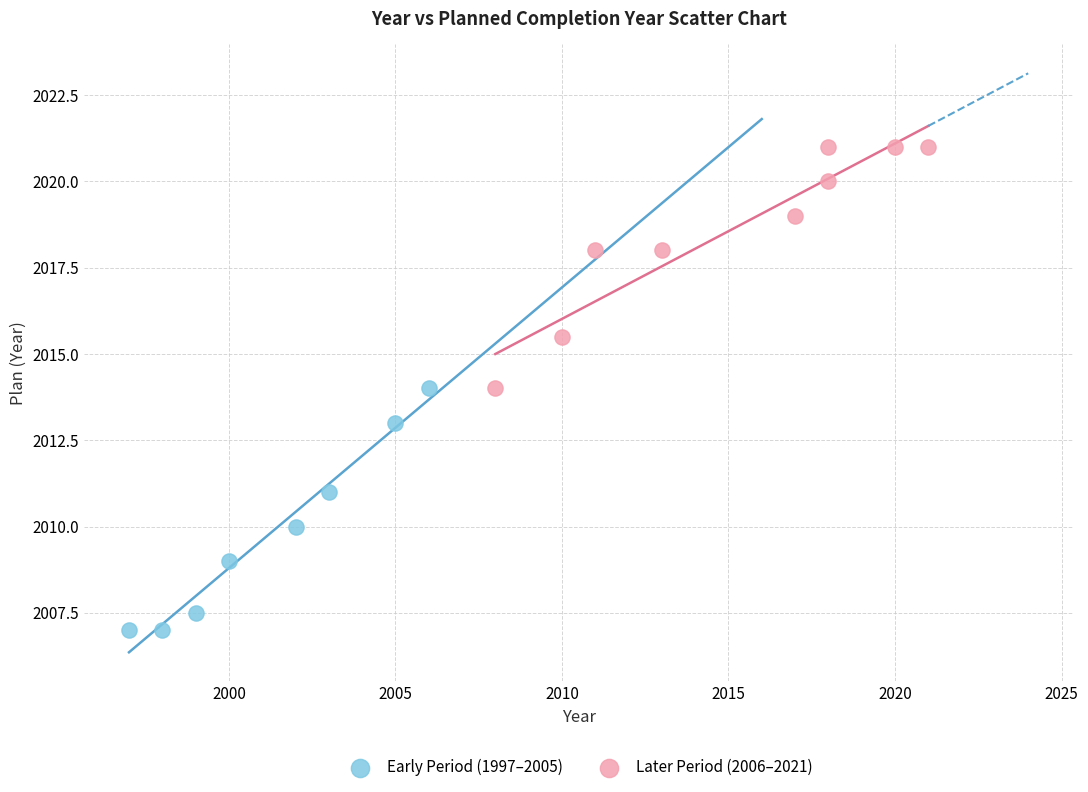

What are all the series names shown in the legend?

Early Period (1997–2005), Later Period (2006–2021)